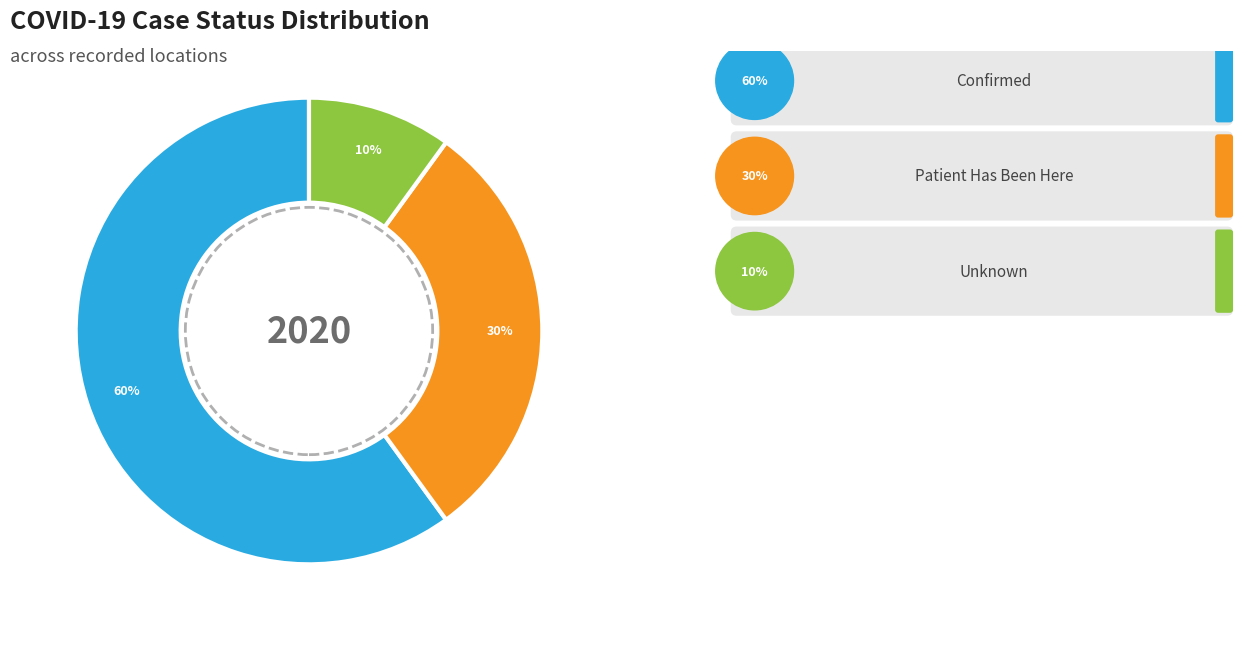

How many segments does this pie chart have?

3